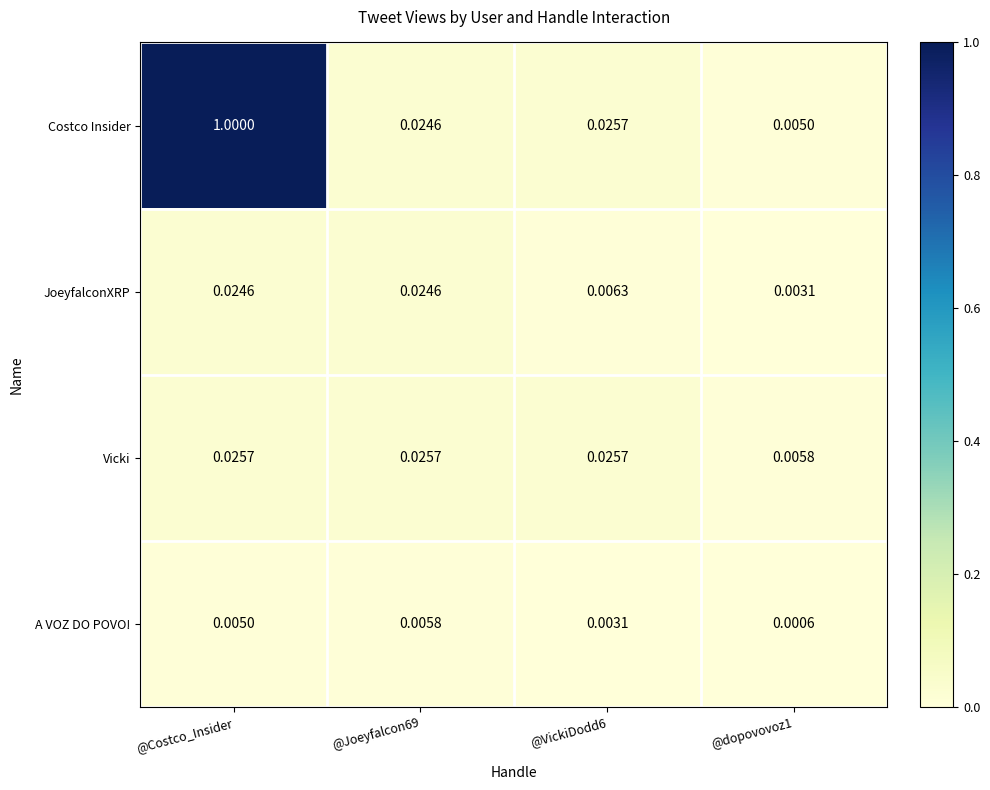

Which series has the largest total across all categories?

Costco Insider